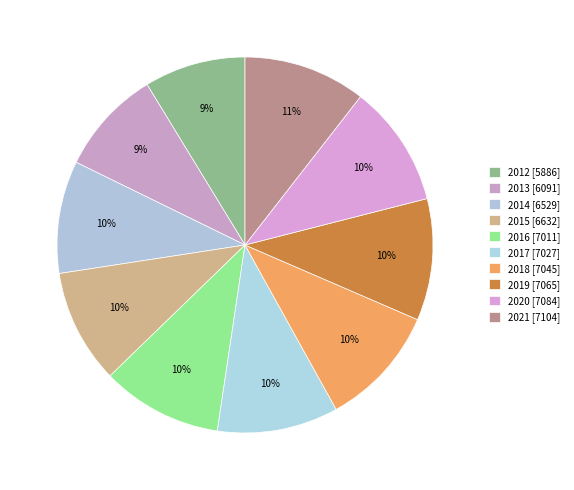

What percentage is NOT represented by 2017?

89.6%